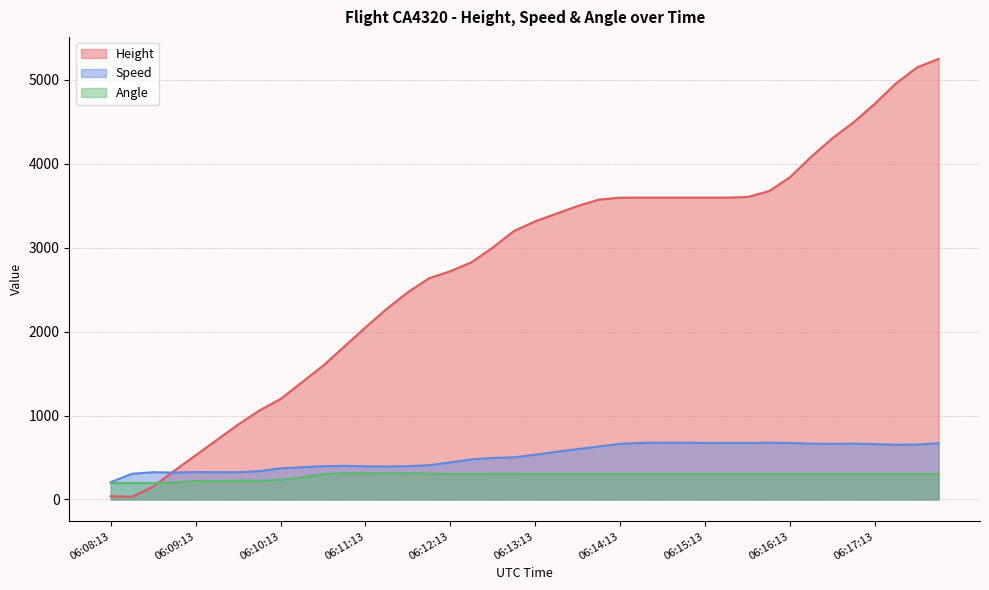

What is the total value across all series at 06:17:58?

6222.6